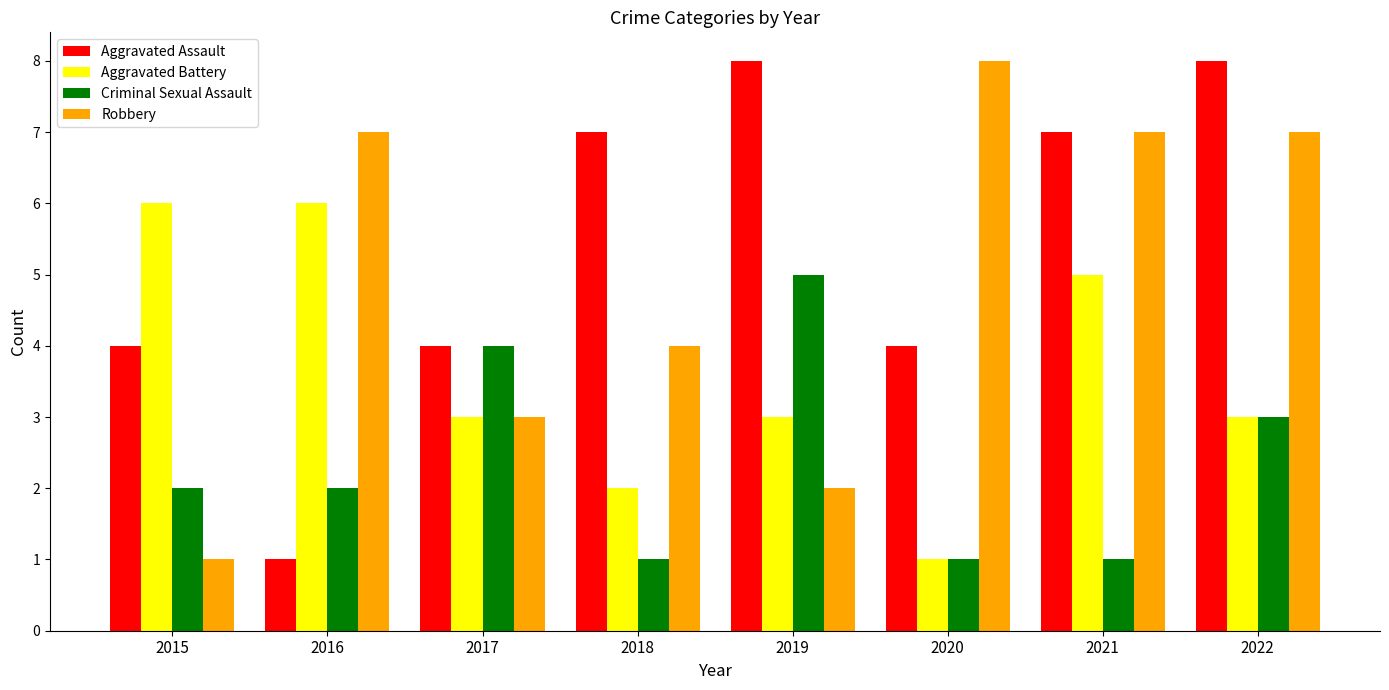

Is the value of Robbery at 2016 greater than the value of Aggravated Assault at 2017?

Yes